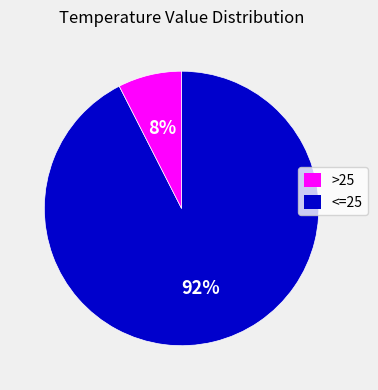

Is there a majority slice in this chart?

Yes